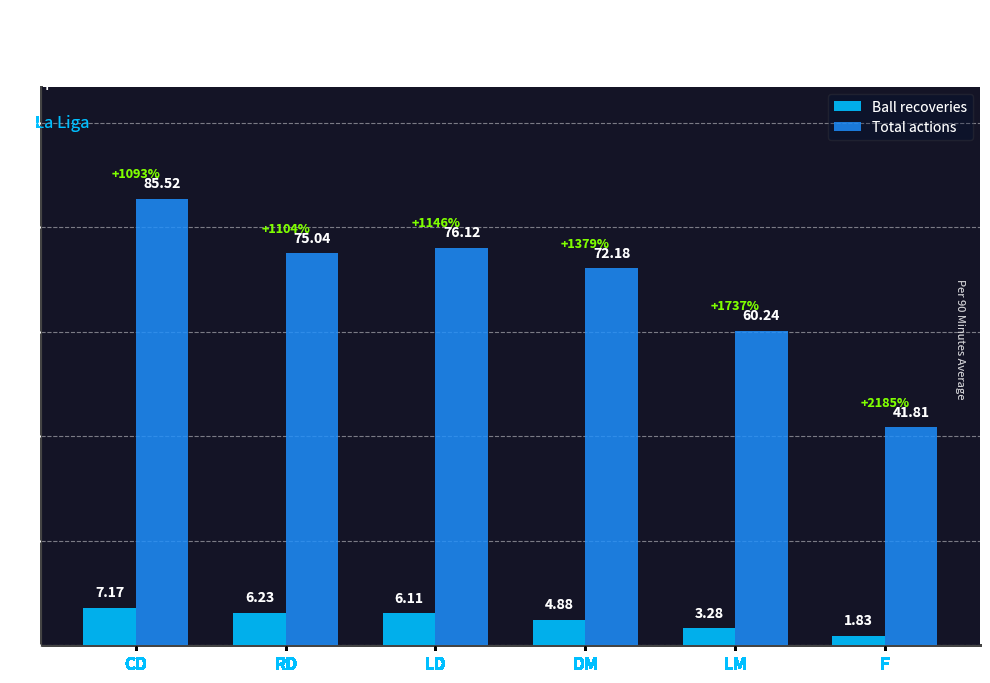

Which series has the widest spread of values?

Total actions